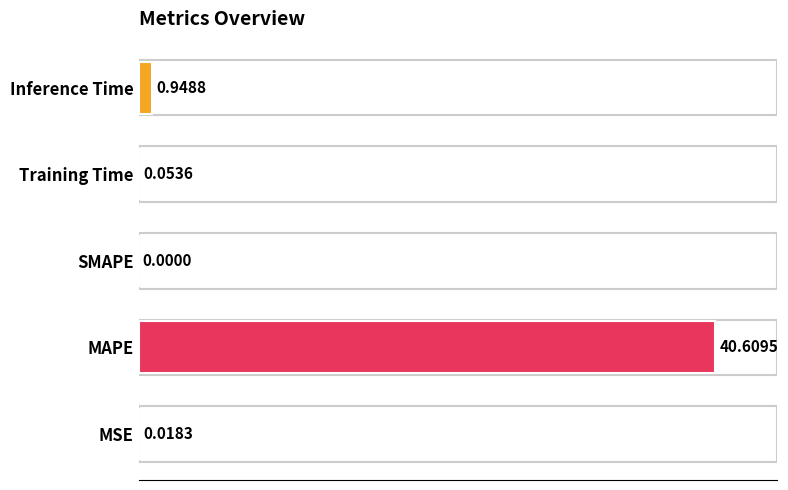

What is the change in value from MSE to MAPE?

+40.6